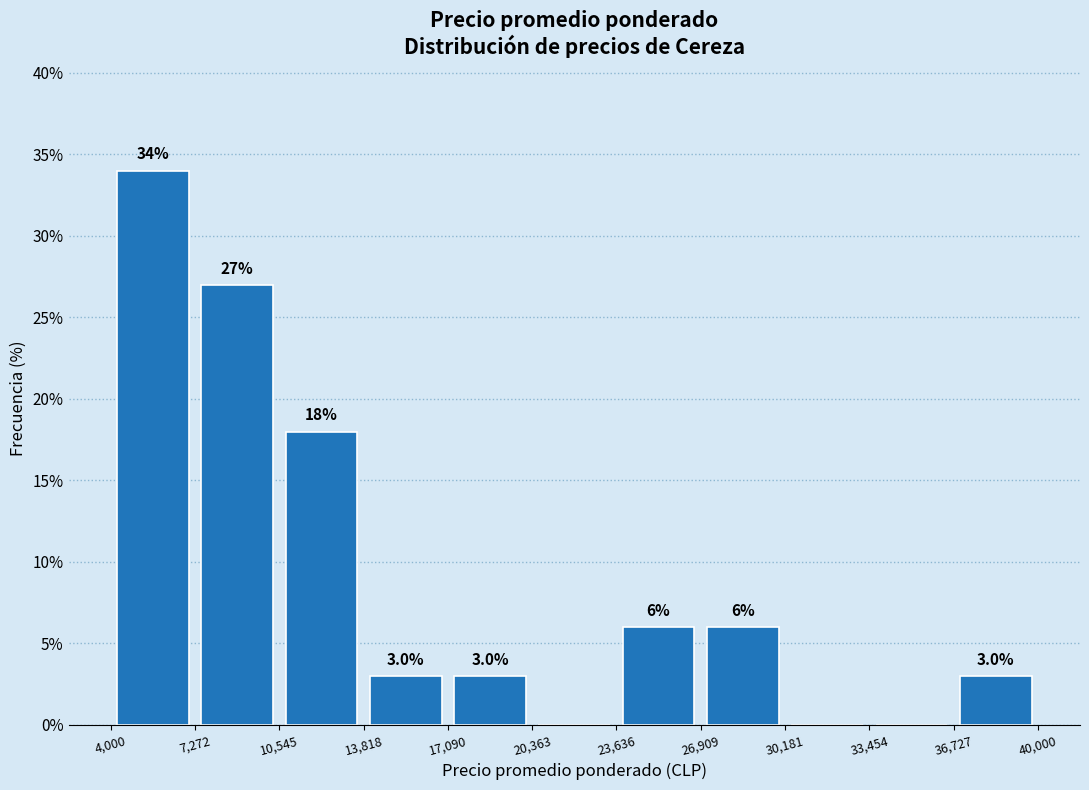

Which range on the x-axis has the tallest bar?

4,000 to 7,272